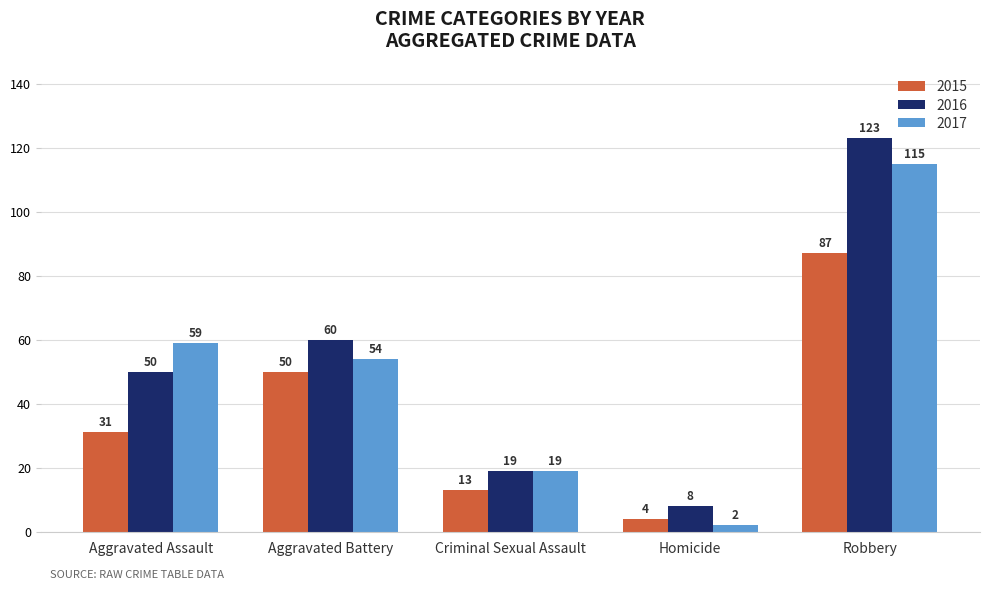

At which label does 2017 reach its peak?

Robbery